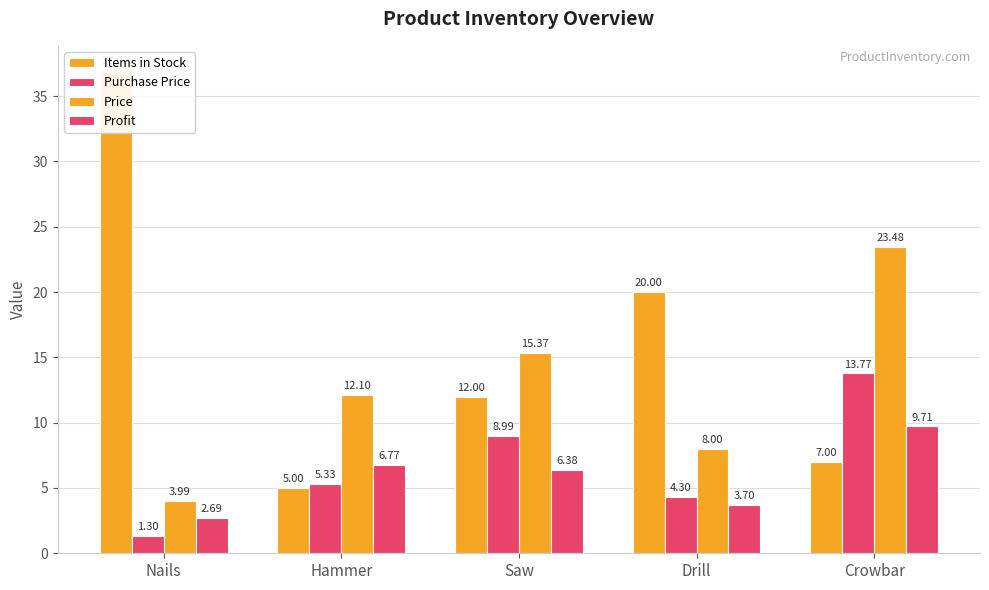

Rank the series at Nails from lowest to highest value.

Purchase Price, Profit, Price, Items in Stock